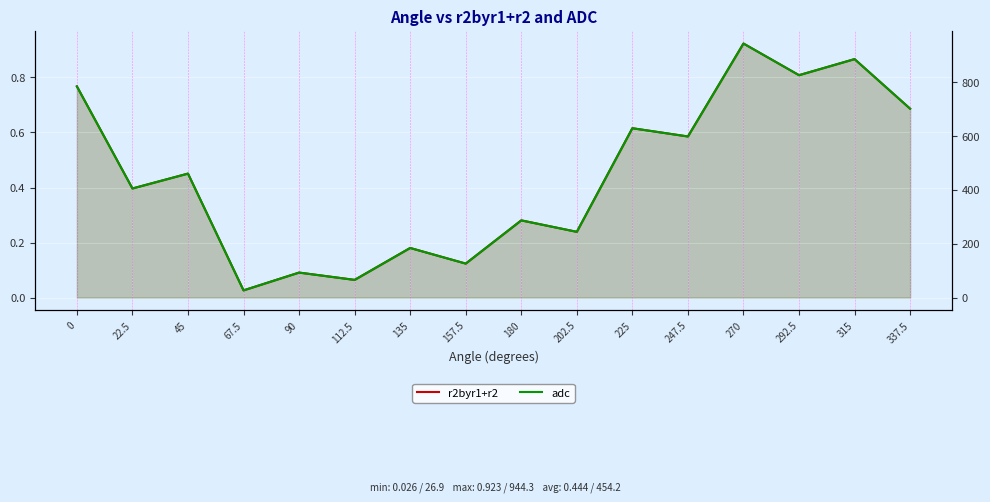

What is the total value across all series at 22.5?

406.0